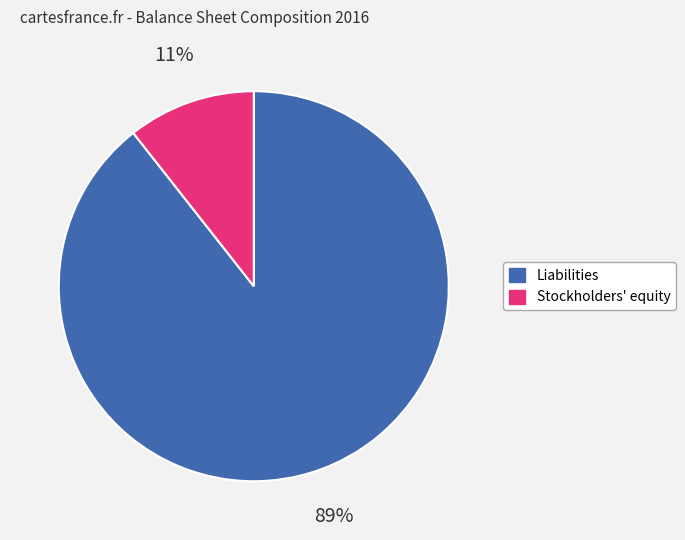

The Liabilities slice represents 78% of the pie. True or false?

False